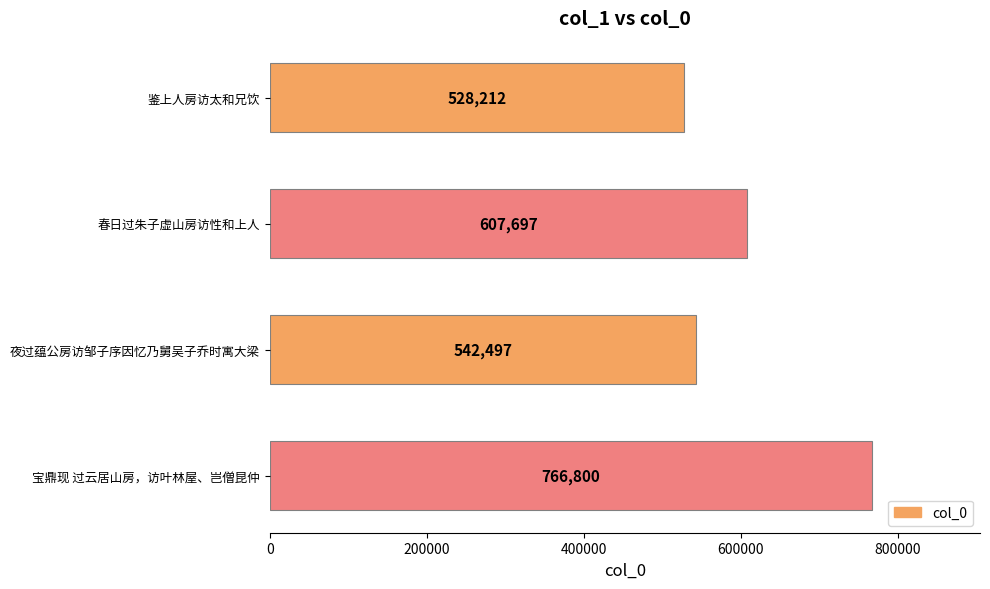

What is the average value?

611302